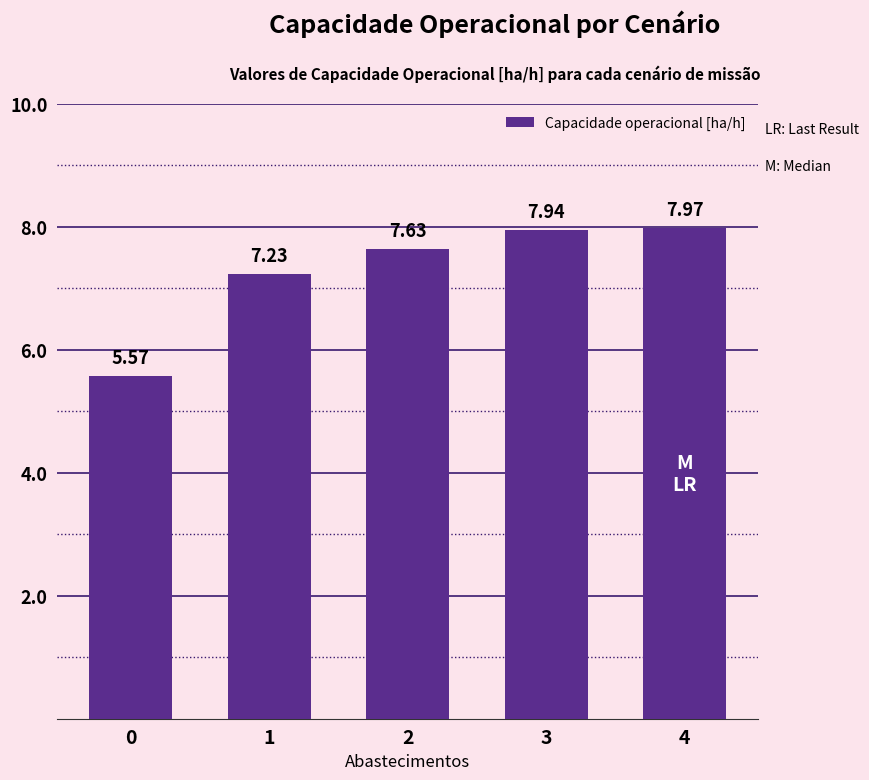

Is it true that the value at 1 is 4.0?

False